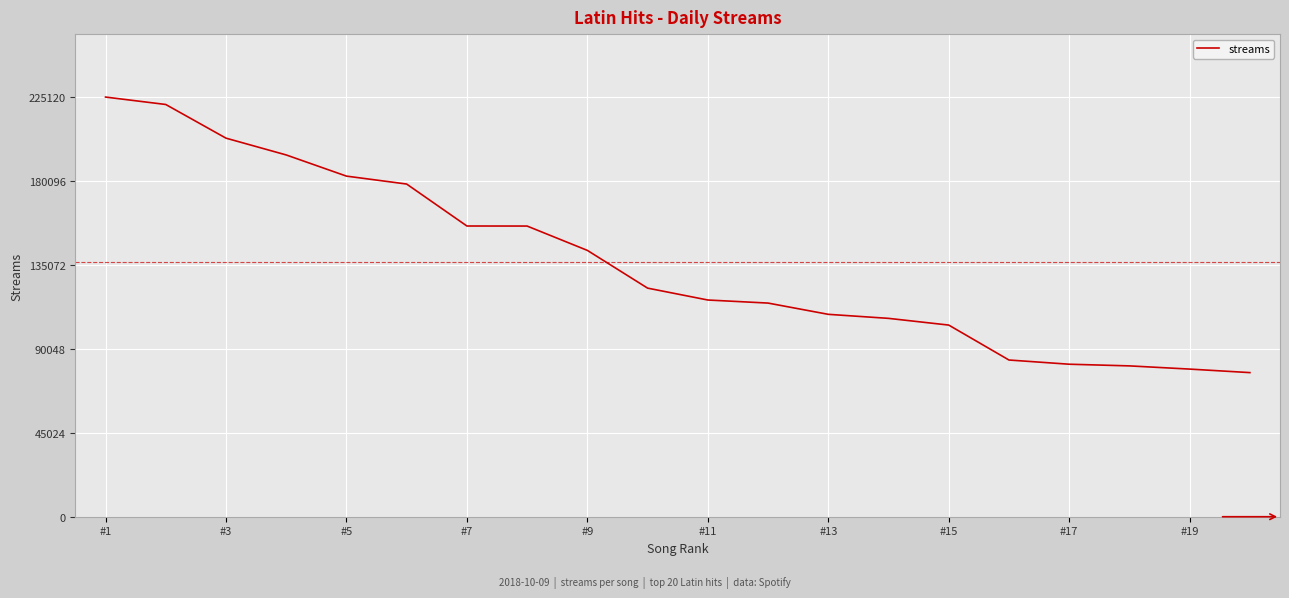

What is the greatest value displayed?

225120